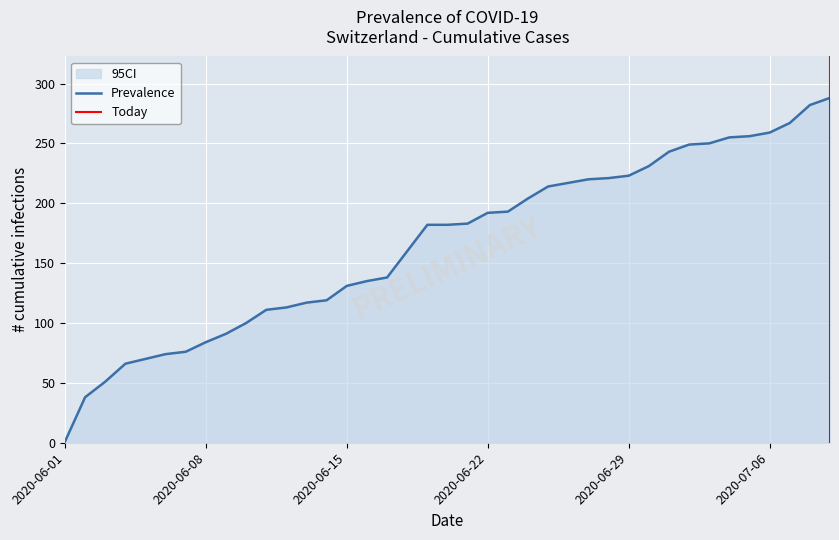

What is the maximum value for Prevalence?

288